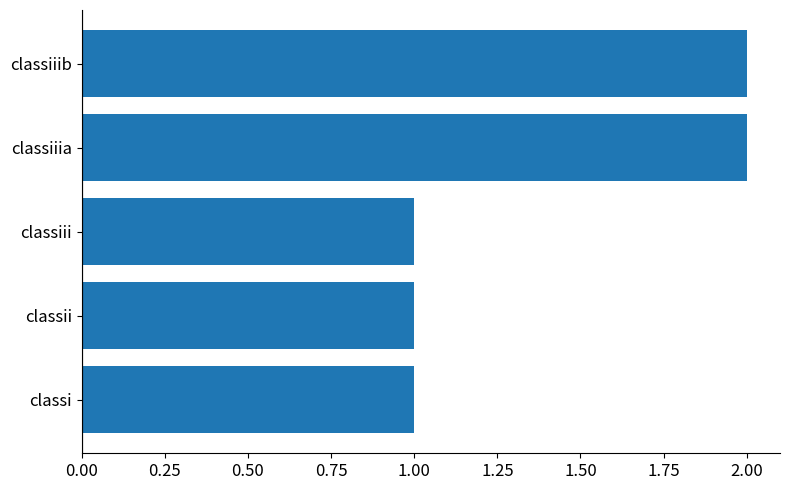

What is the sum of all values?

7